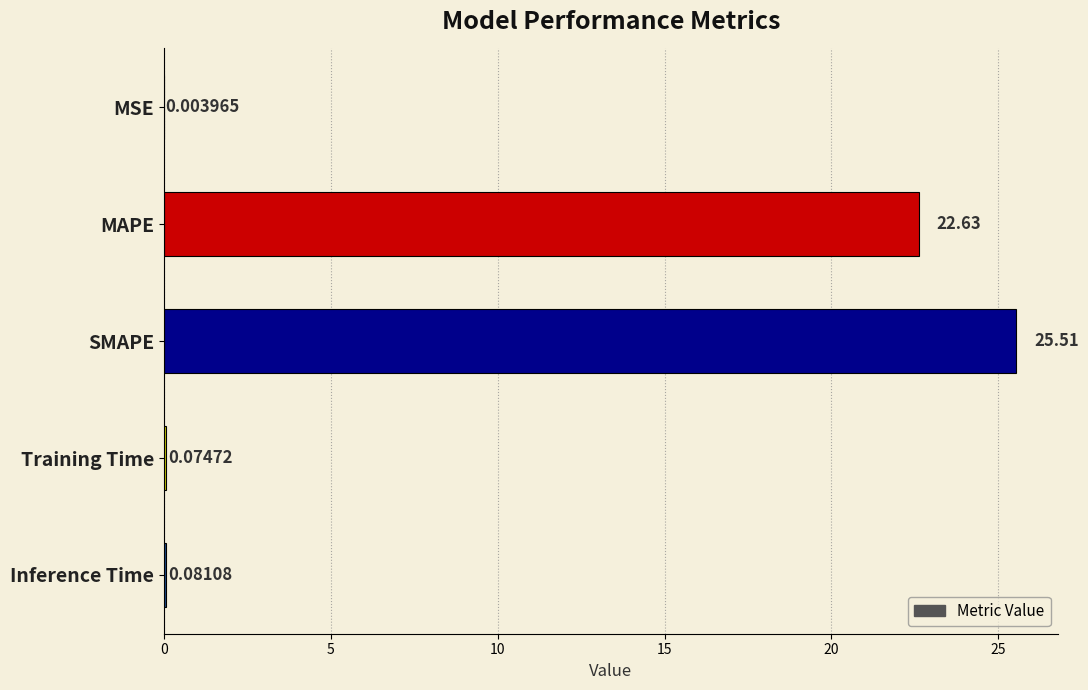

Which label corresponds to the largest value in the chart?

SMAPE